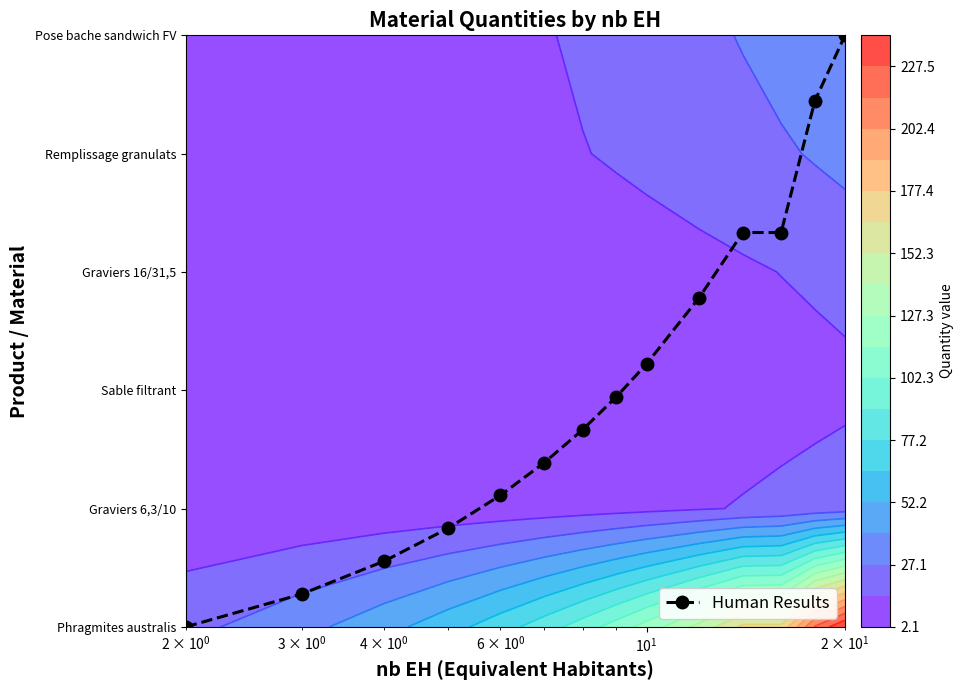

The chart shows a value of 5.3 at 9. True or false?

False